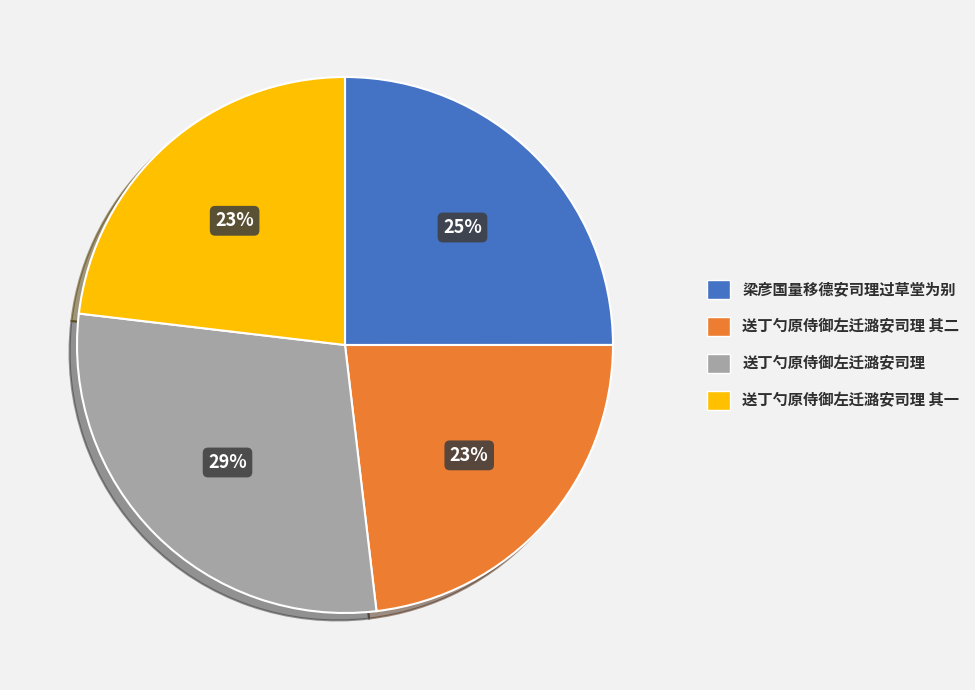

Does any single category account for the majority?

No